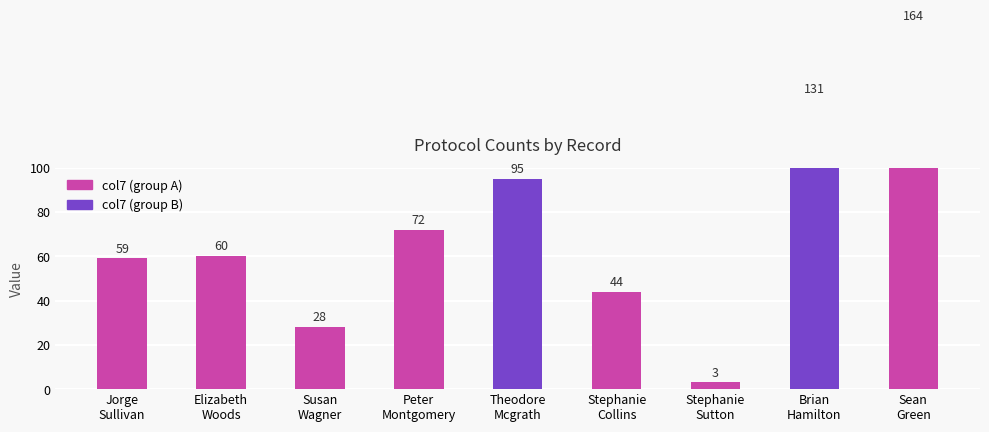

At which category does the chart reach its peak across all series?

Sean
Green